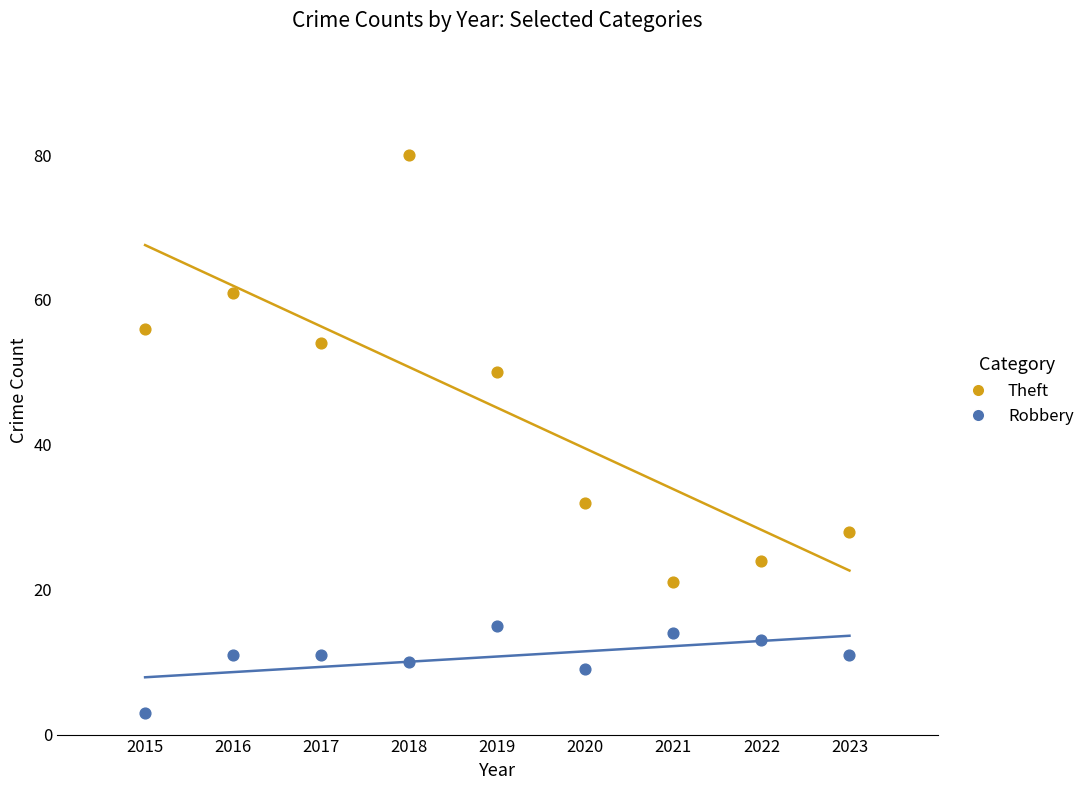

Which series reaches the minimum Y coordinate?

Robbery